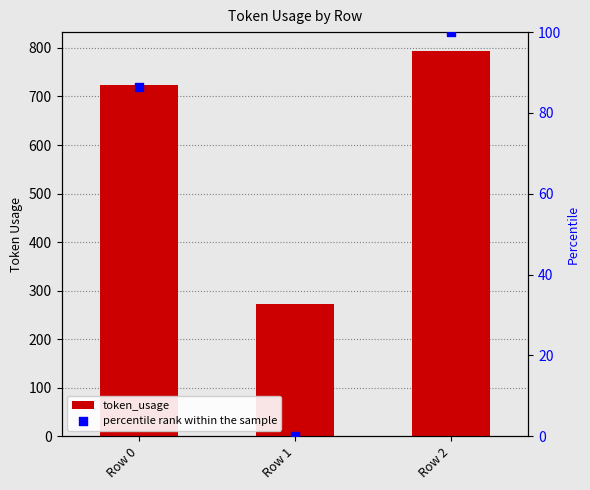

Is the value of percentile rank within the sample at Row 2 greater than the value of token_usage at Row 1?

No